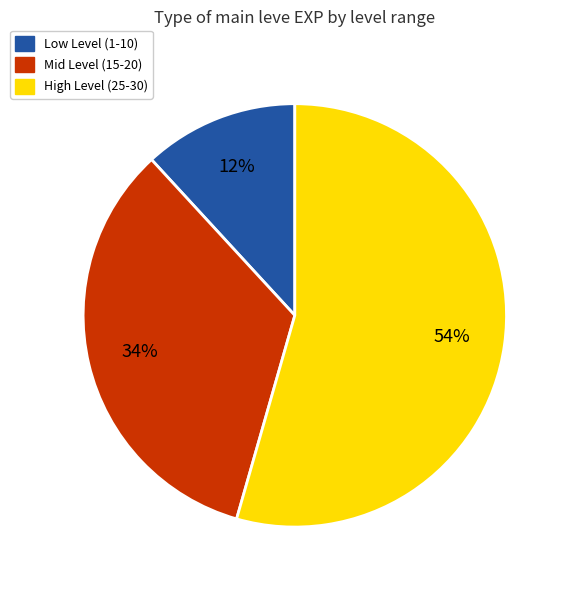

How many slices are in this pie chart?

3